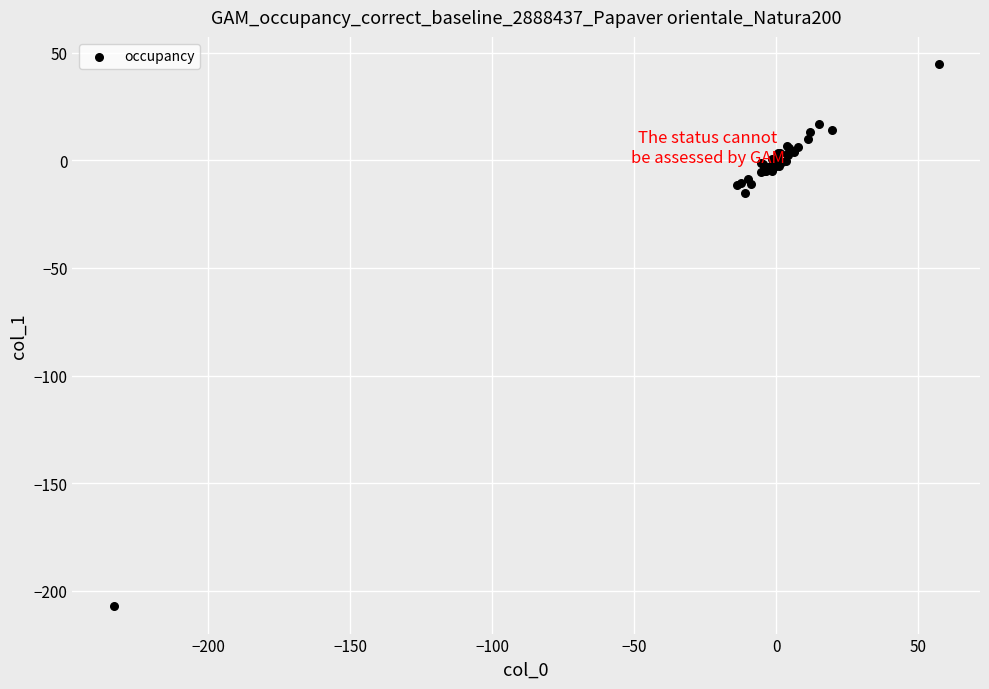

What Y value in the scatter plot is closest to -81?

-15.1